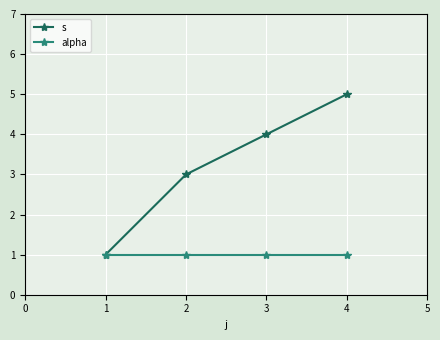

What is the value of the s point at the 1st from the left?

1